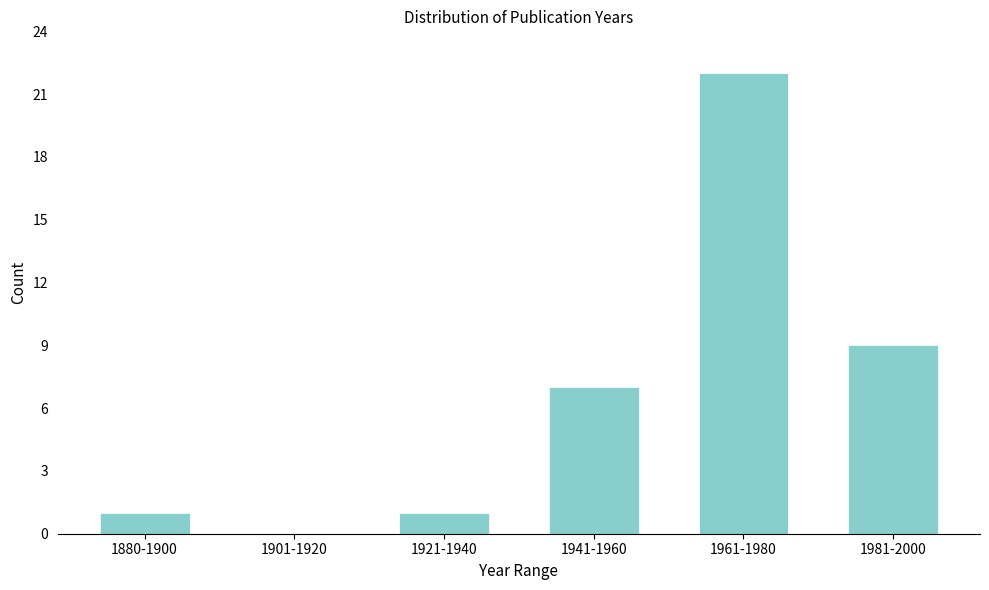

Reading right to left, what are all the values shown in this chart?

1981-2000=9	1961-1980=22	1941-1960=7	1921-1940=1	1901-1920=0	1880-1900=1